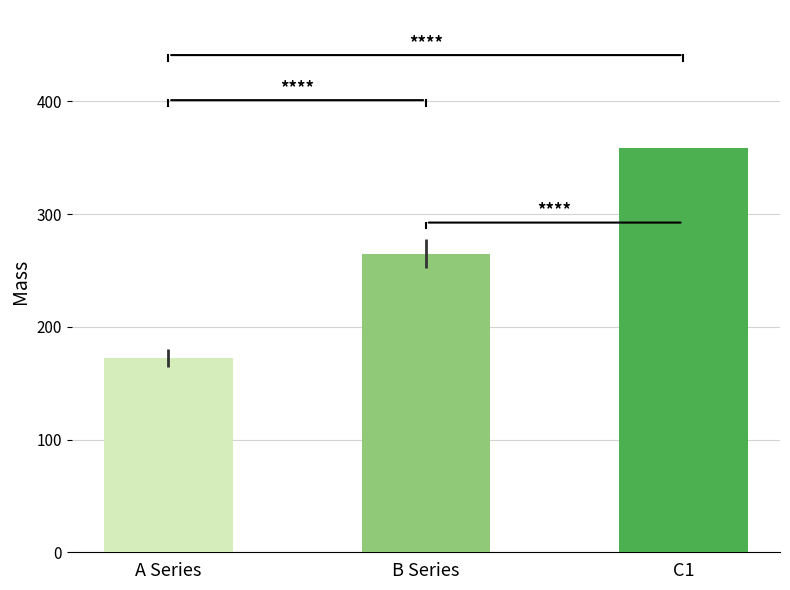

At which category is the sum across all series the highest?

C1